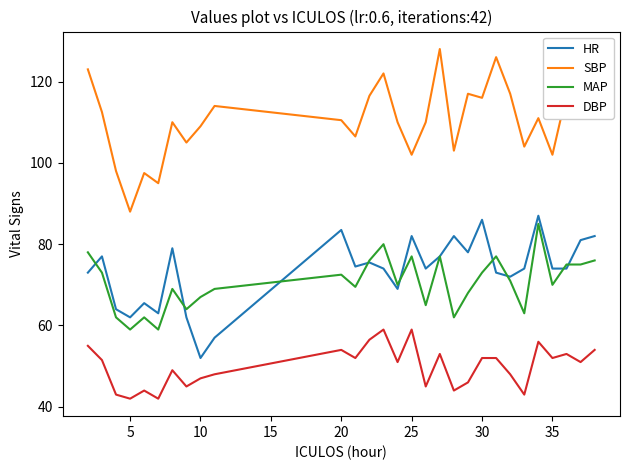

At how many categories does at least one series exceed 57?

29